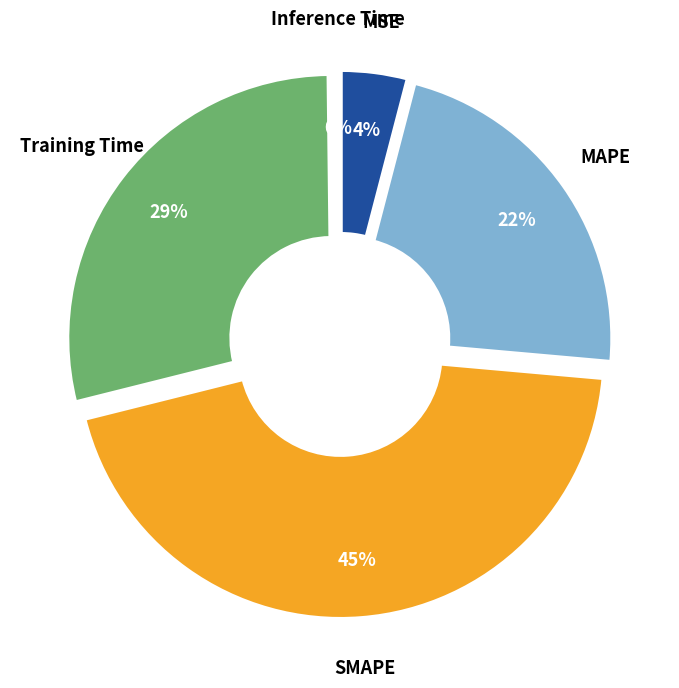

How many segments does this pie chart have?

5